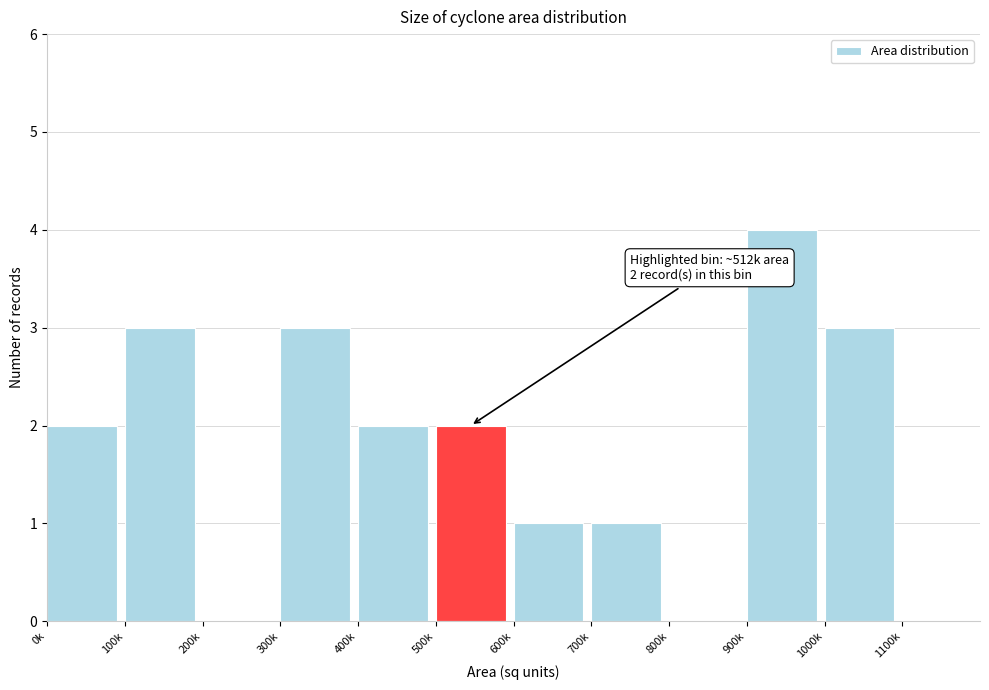

Reading left to right, extract all data points from this chart.

0k=2	100k=3	200k=0	300k=3	400k=2	500k=2	600k=1	700k=1	800k=0	900k=4	1000k=3	1100k=0